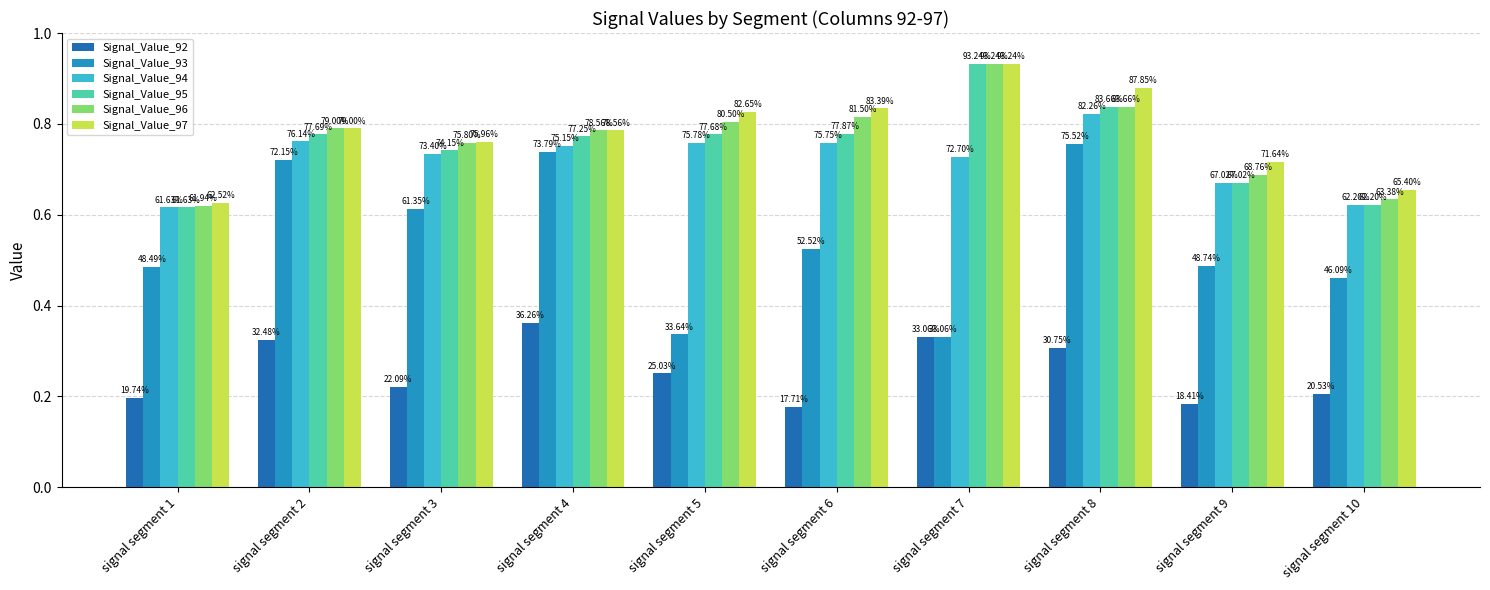

Is the value of Signal_Value_96 at signal segment 5 greater than the value of Signal_Value_97 at signal segment 4?

Yes